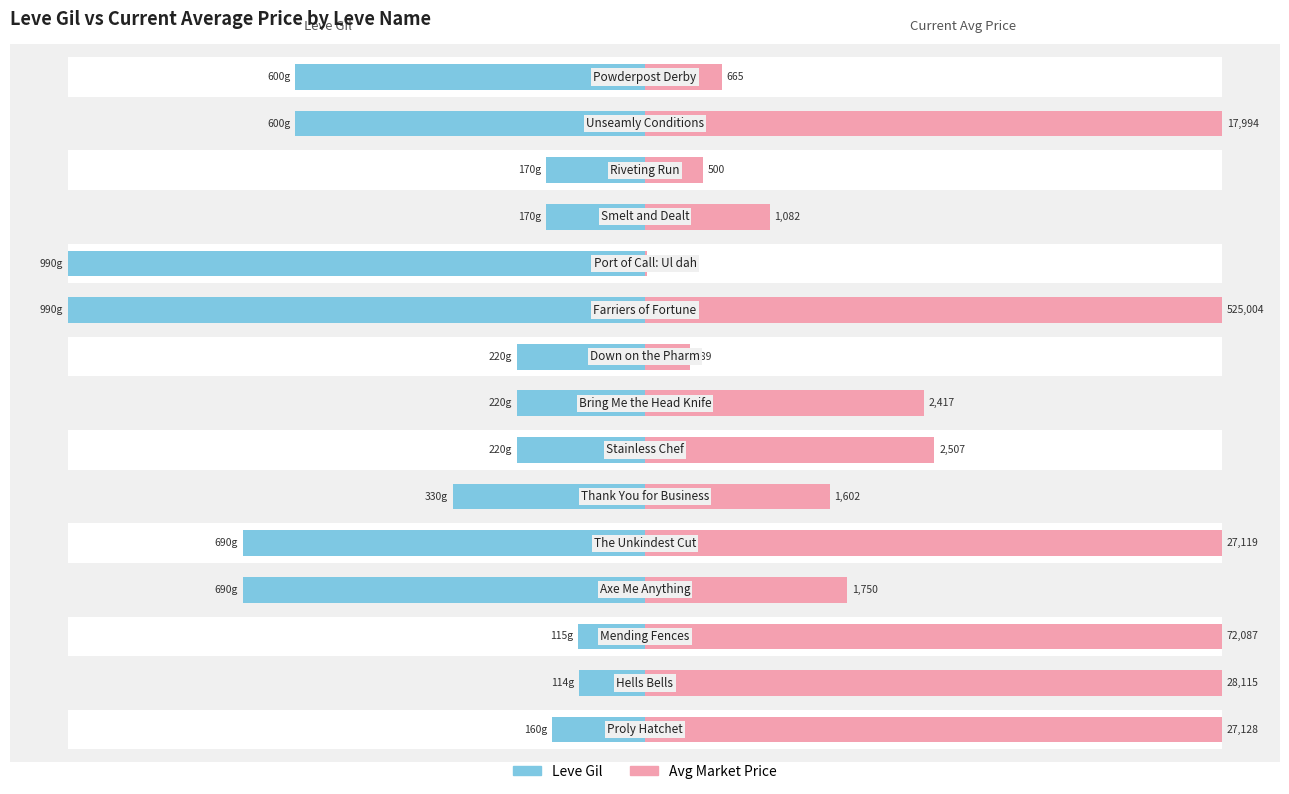

Is the value of Avg Market Price at 7 greater than the value of Leve Gil at 11?

Yes